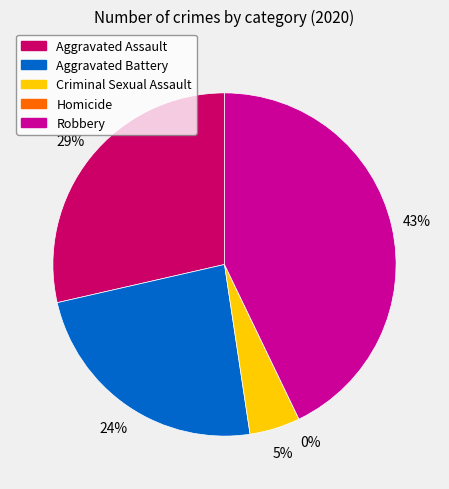

Does any single category account for the majority?

No